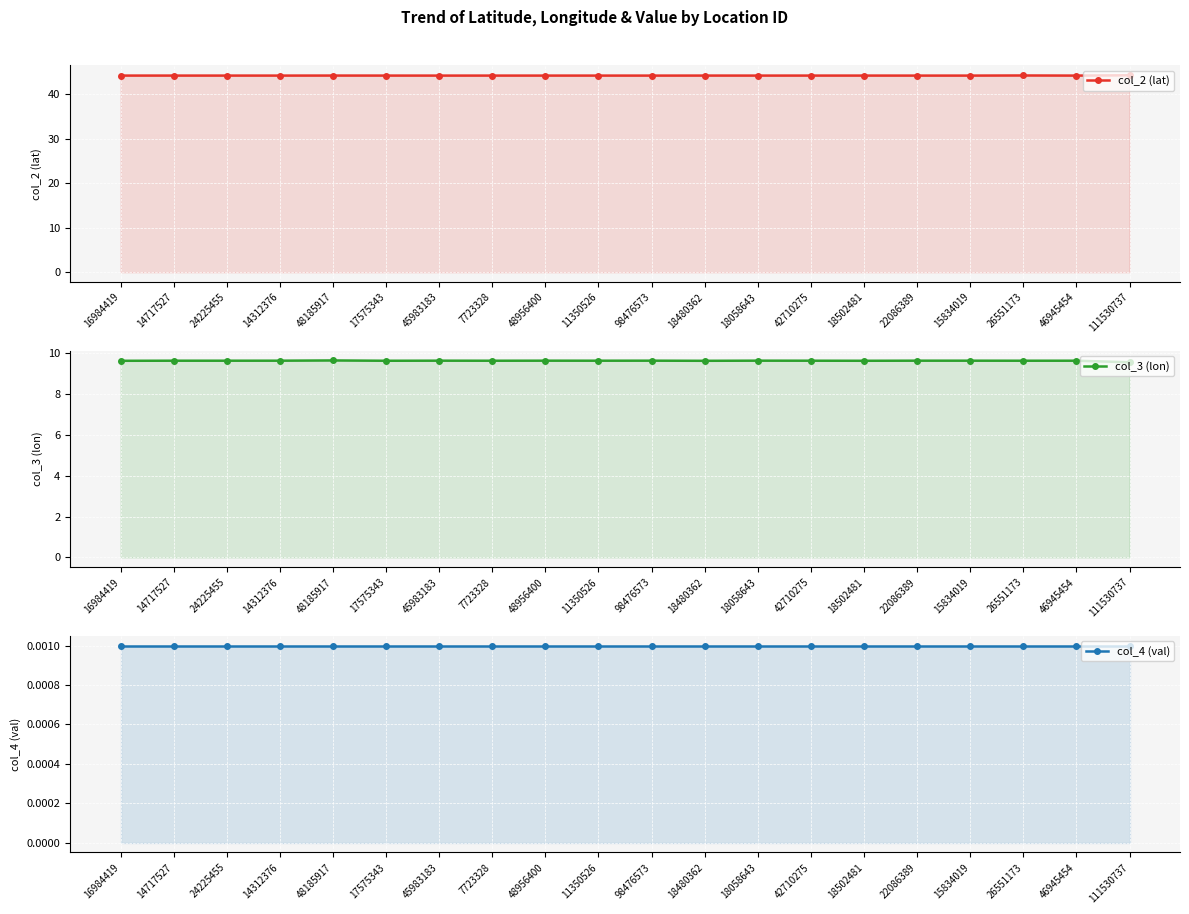

Which has a higher value, 15834019 or 45983183?

45983183